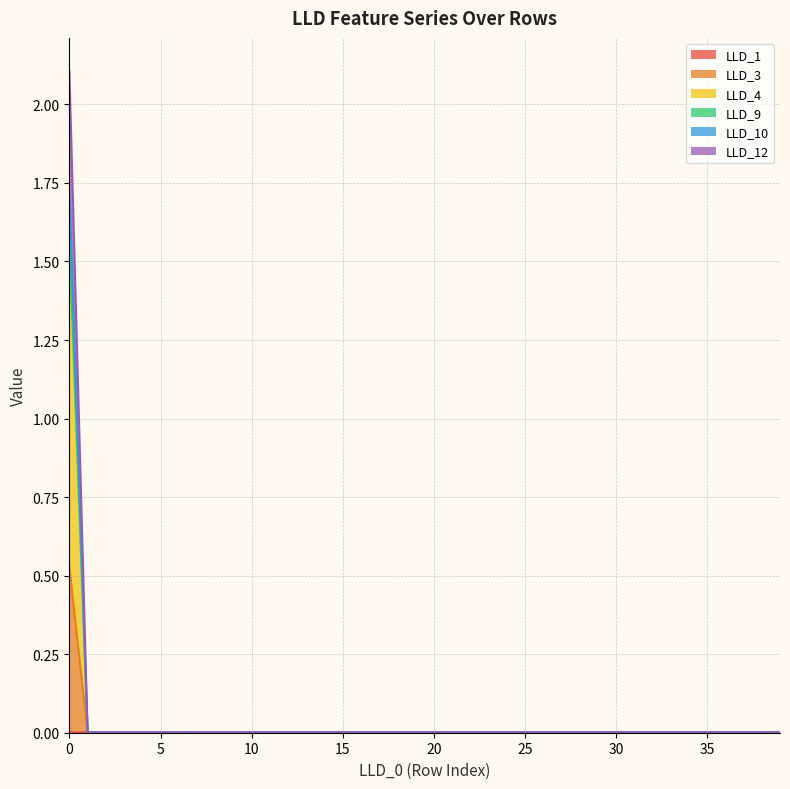

True or false: LLD_3 and LLD_12 intersect in this chart.

False